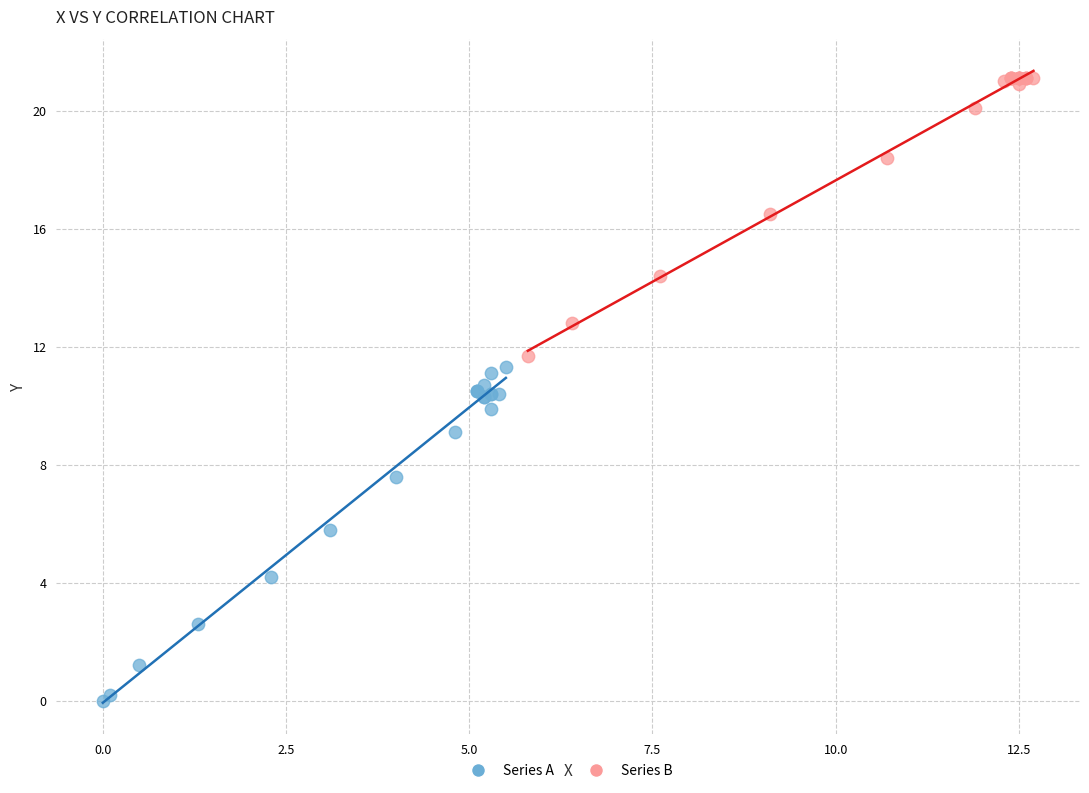

Which series contains the lowest Y value?

Series A